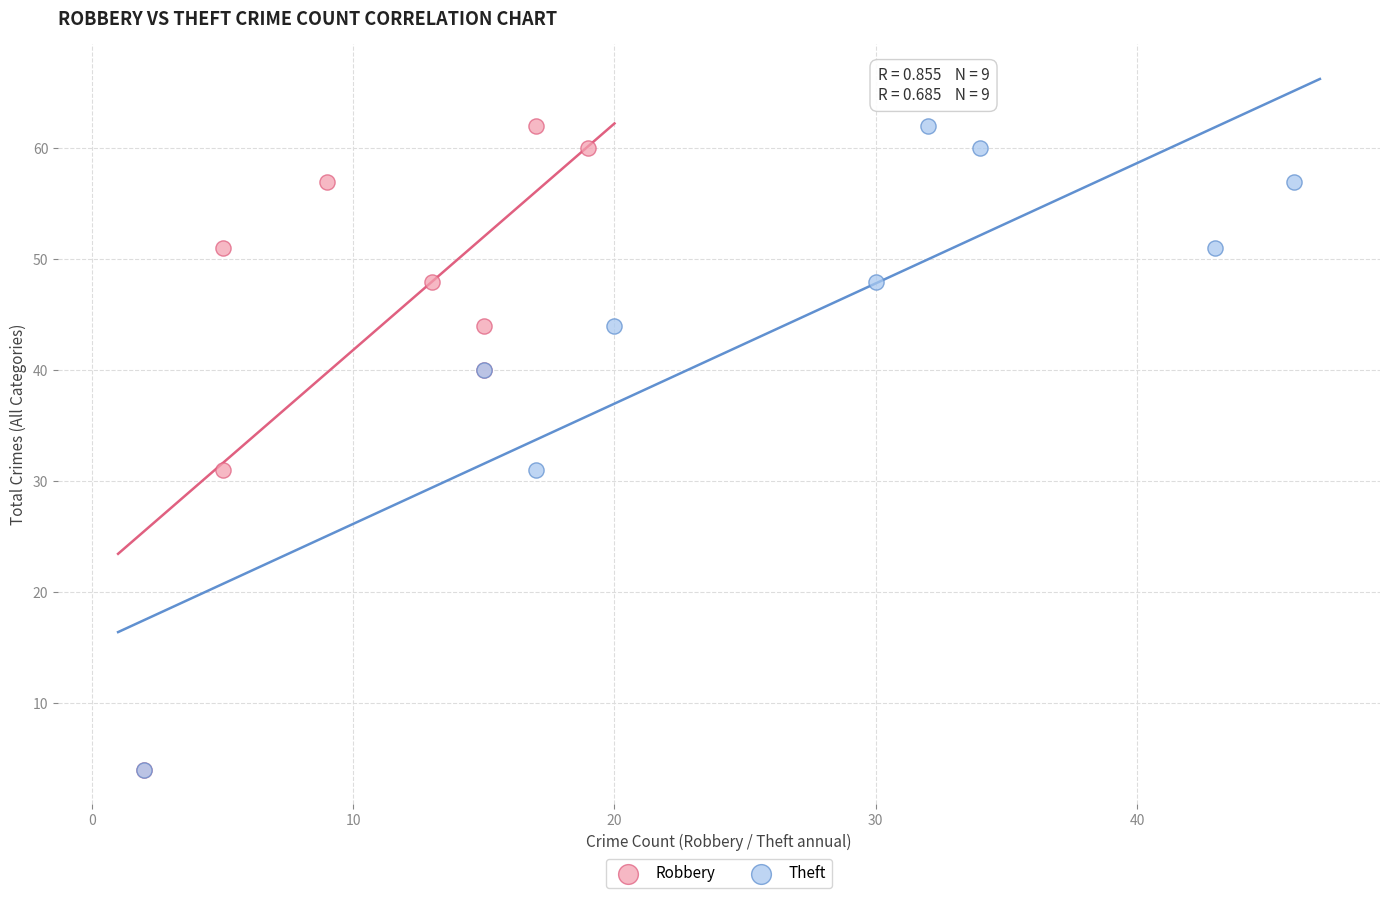

What are all the series names shown in the legend?

Robbery, Theft